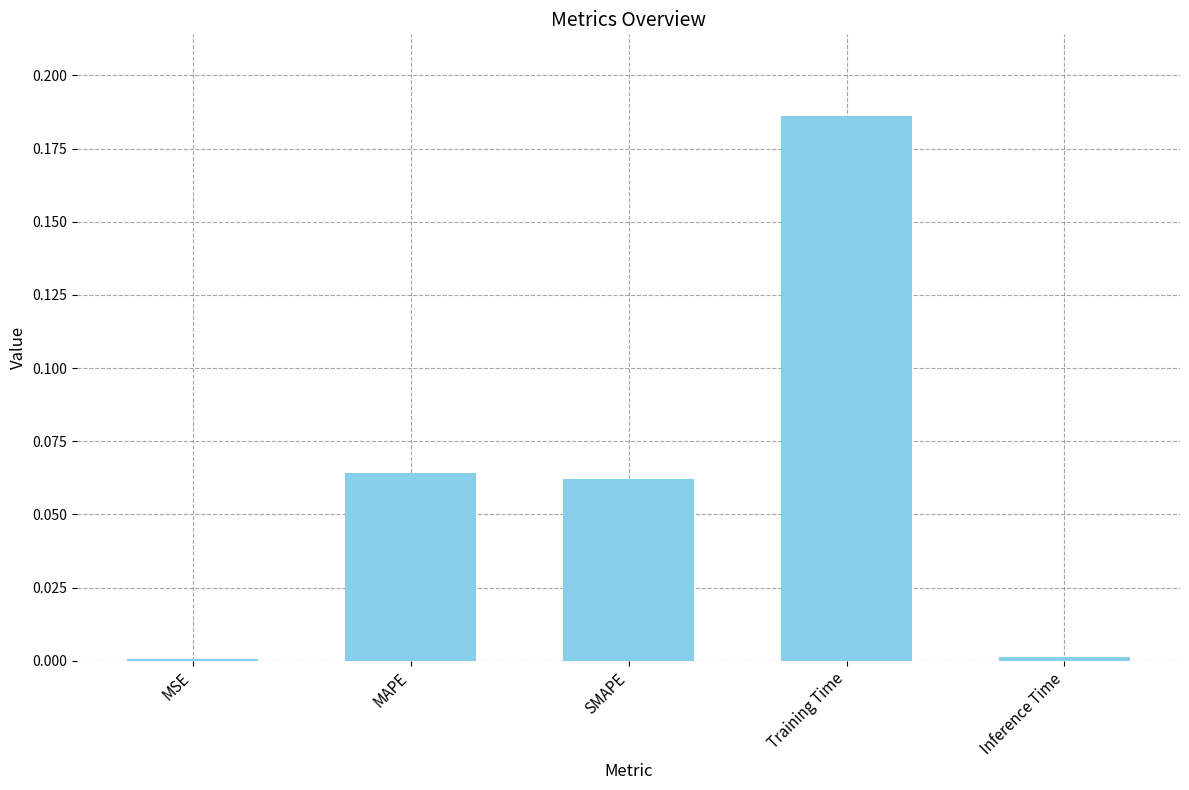

Which category has the highest value across all series?

Training Time